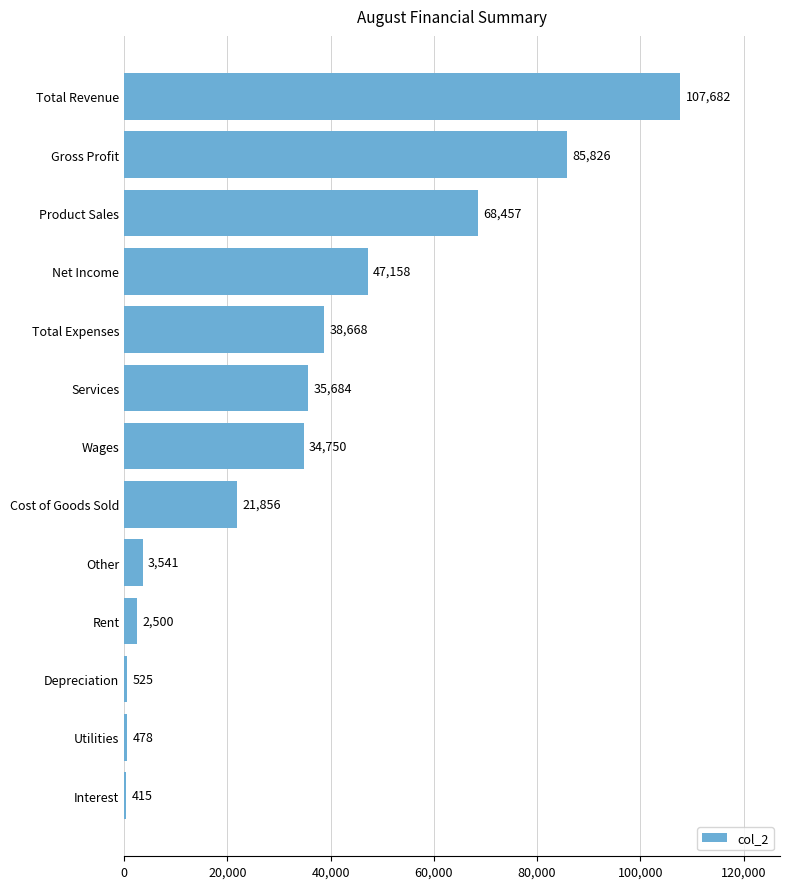

What is the sum of all values?

447540